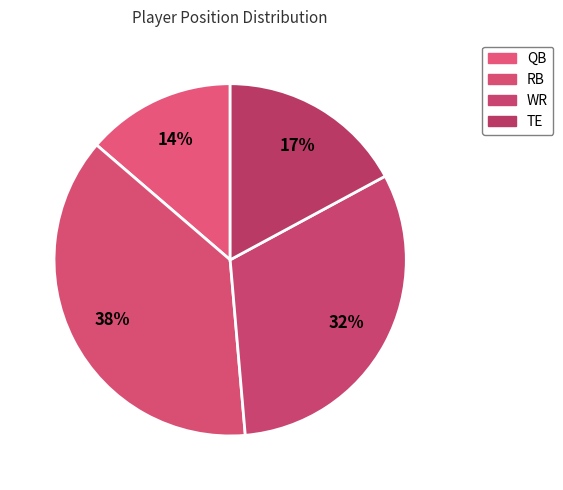

How much of the chart is everything except TE?

82.9%